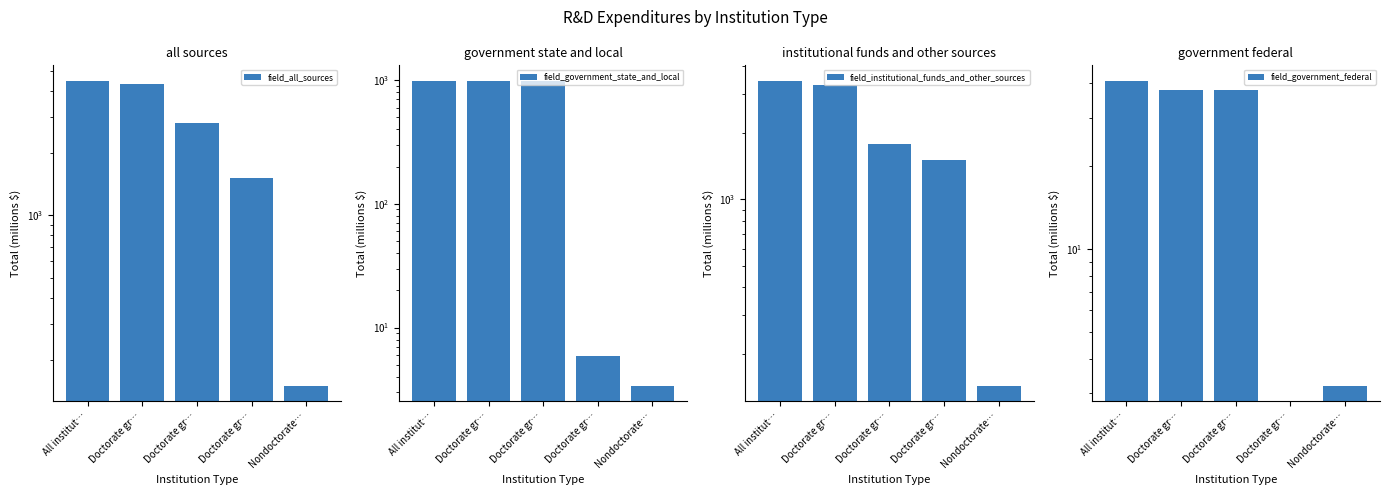

Reading right to left, transcribe all the data shown in this chart.

field_all_sources: Nondoctorate…=150.9	Doctorate gr…=1518.9	Doctorate gr…=2807.3	Doctorate gr…=4326.2	All institut…=4477.1
field_government_state_and_local: Nondoctorate…=3.4	Doctorate gr…=5.9	Doctorate gr…=981.3	Doctorate gr…=987.2	All institut…=990.7
field_institutional_funds_and_other_sources: Nondoctorate…=144.2	Doctorate gr…=1513.0	Doctorate gr…=1788.3	Doctorate gr…=3301.3	All institut…=3445.5
field_government_federal: Nondoctorate…=3.2	Doctorate gr…=0.0	Doctorate gr…=37.7	Doctorate gr…=37.7	All institut…=40.9